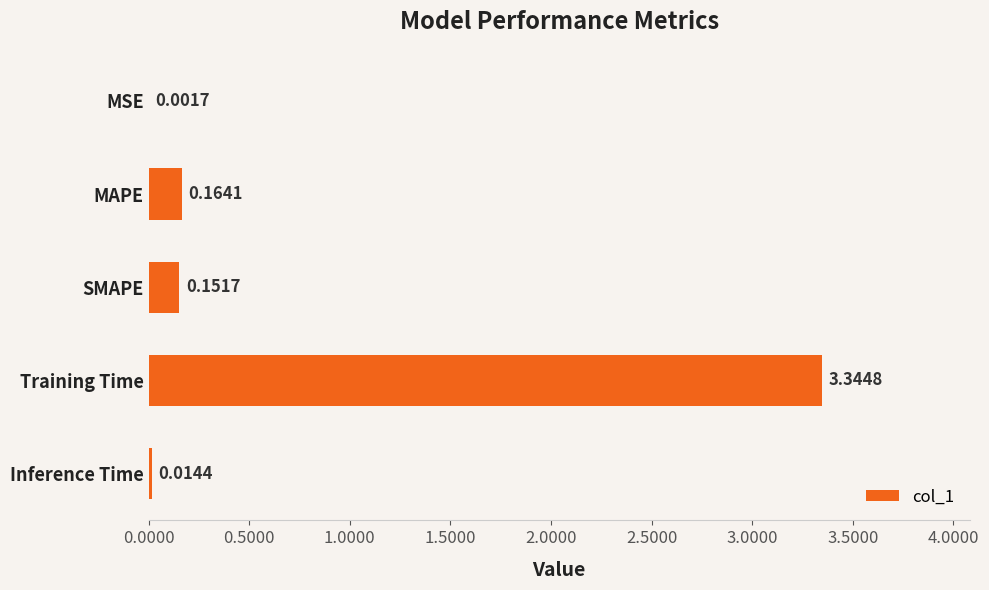

Which has a higher value, MSE or Inference Time?

Inference Time